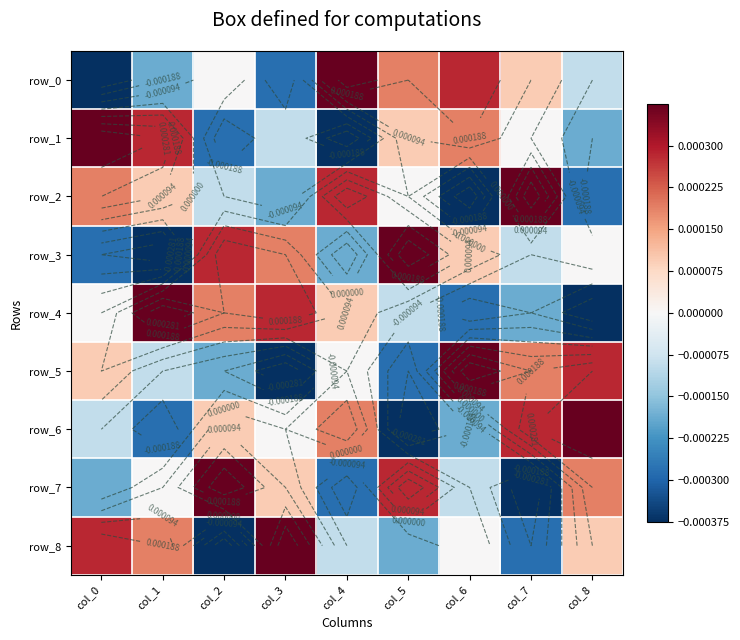

The value of row_8 at col_4 is -0.0. True or false?

False